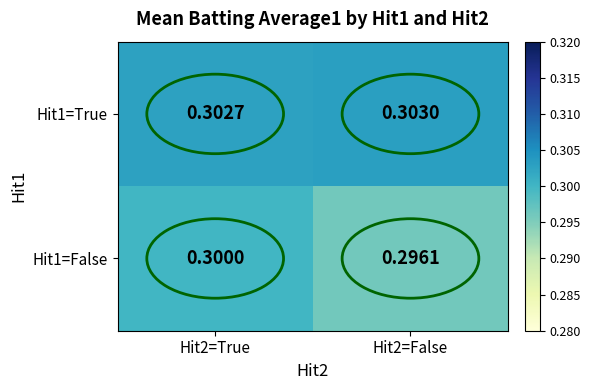

Is the value of Hit1=False at Hit2=False greater than the value of Hit1=True at Hit2=True?

No